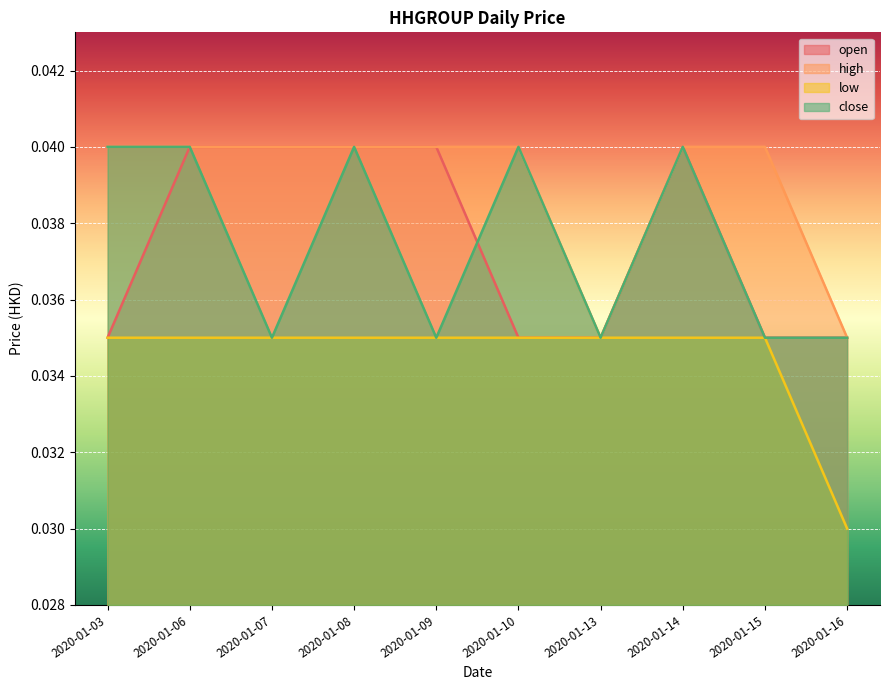

Between 2020-01-03 and 2020-01-15, which series saw the biggest shift?

close